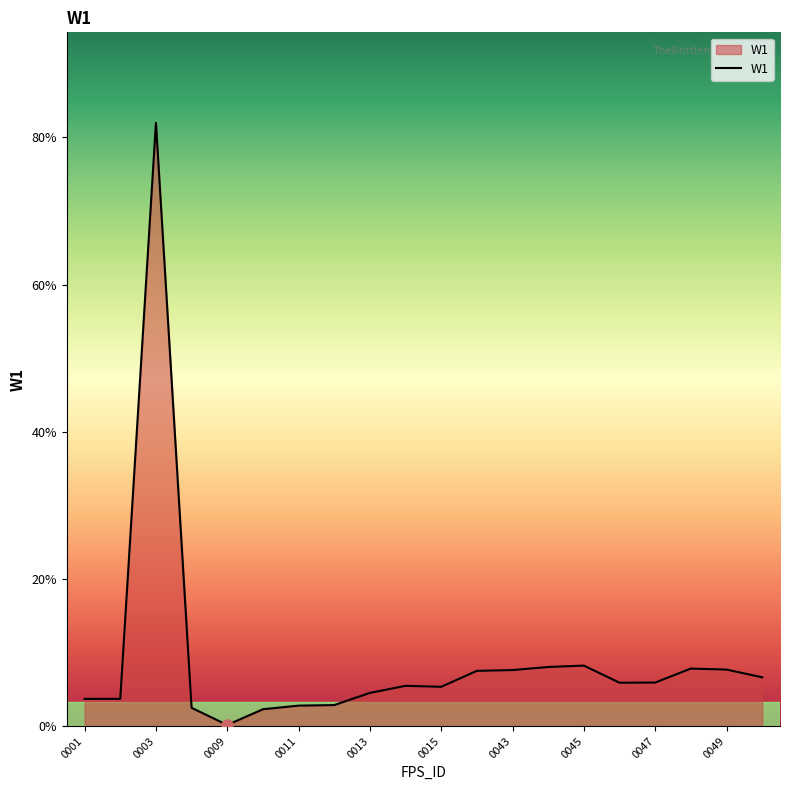

What is the maximum value shown in the chart?

82.0